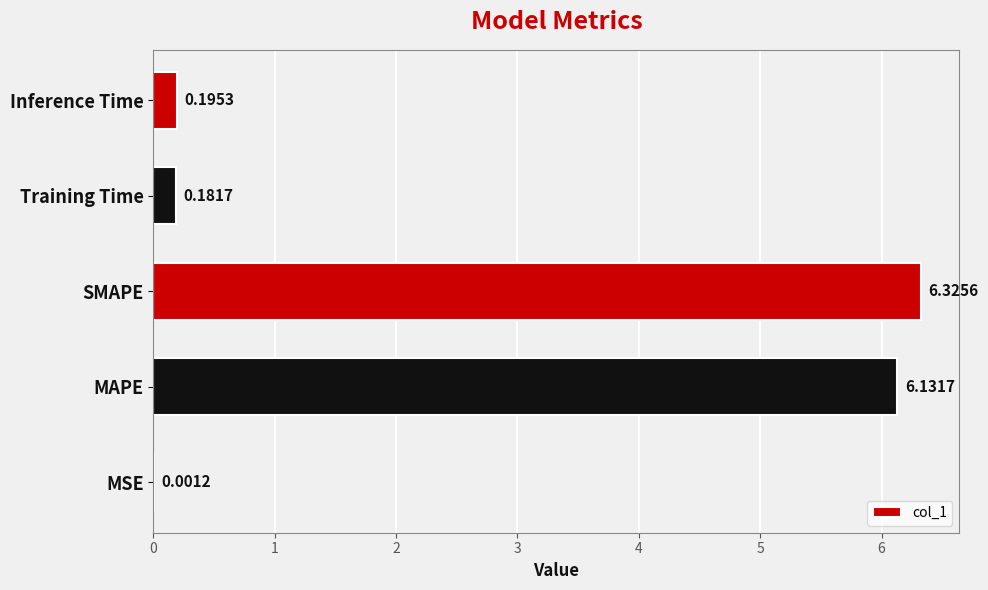

Are the bars horizontal?

Yes